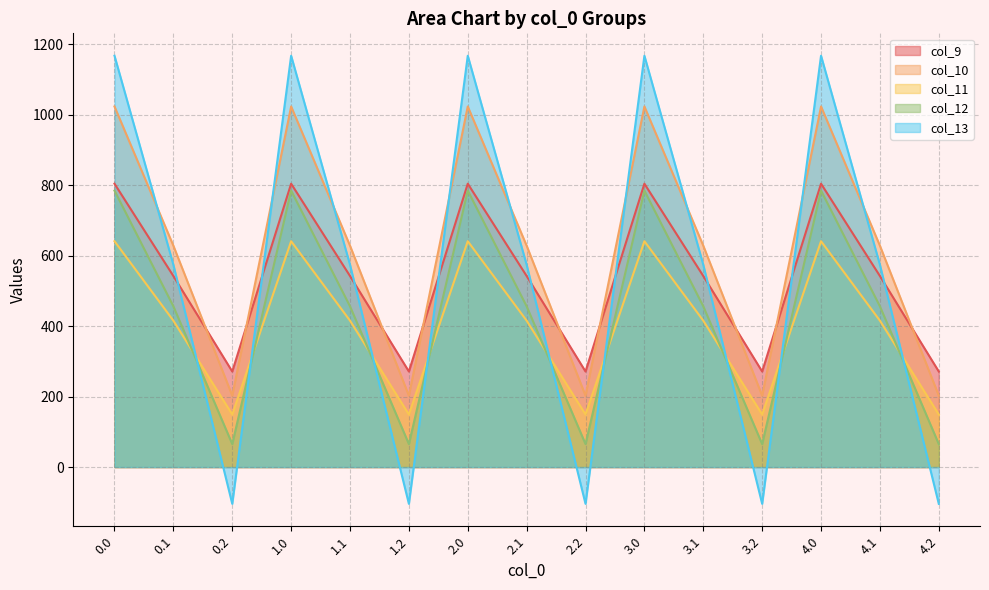

Reading left to right, transcribe all the data shown in this chart.

col_9: 0.0=804.0	0.1=542.1	0.2=271.1	1.0=804.0	1.1=542.1	1.2=271.1	2.0=804.0	2.1=542.1	2.2=271.1	3.0=804.0	3.1=542.1	3.2=271.1	4.0=804.0	4.1=542.1	4.2=271.1
col_10: 0.0=1023.2	0.1=628.1	0.2=202.5	1.0=1023.2	1.1=628.1	1.2=202.5	2.0=1023.2	2.1=628.1	2.2=202.5	3.0=1023.2	3.1=628.1	3.2=202.5	4.0=1023.2	4.1=628.1	4.2=202.5
col_11: 0.0=640.9	0.1=415.4	0.2=149.1	1.0=640.9	1.1=415.4	1.2=149.1	2.0=640.9	2.1=415.4	2.2=149.1	3.0=640.9	3.1=415.4	3.2=149.1	4.0=640.9	4.1=415.4	4.2=149.1
col_12: 0.0=784.4	0.1=456.1	0.2=65.2	1.0=784.4	1.1=456.1	1.2=65.2	2.0=784.4	2.1=456.1	2.2=65.2	3.0=784.4	3.1=456.1	3.2=65.2	4.0=784.4	4.1=456.1	4.2=65.2
col_13: 0.0=1167.2	0.1=574.0	0.2=-104.4	1.0=1167.2	1.1=574.0	1.2=-104.4	2.0=1167.2	2.1=574.0	2.2=-104.4	3.0=1167.2	3.1=574.0	3.2=-104.4	4.0=1167.2	4.1=574.0	4.2=-104.4